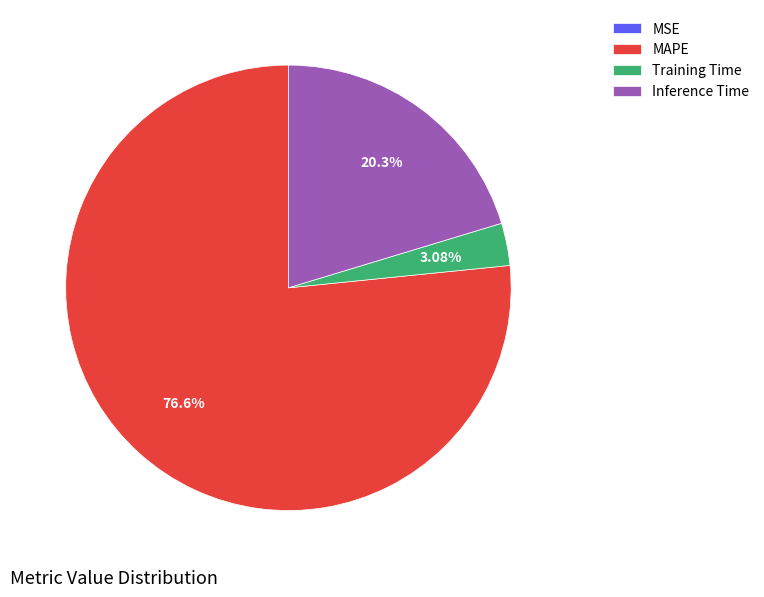

The Inference Time slice represents 34% of the pie. True or false?

False